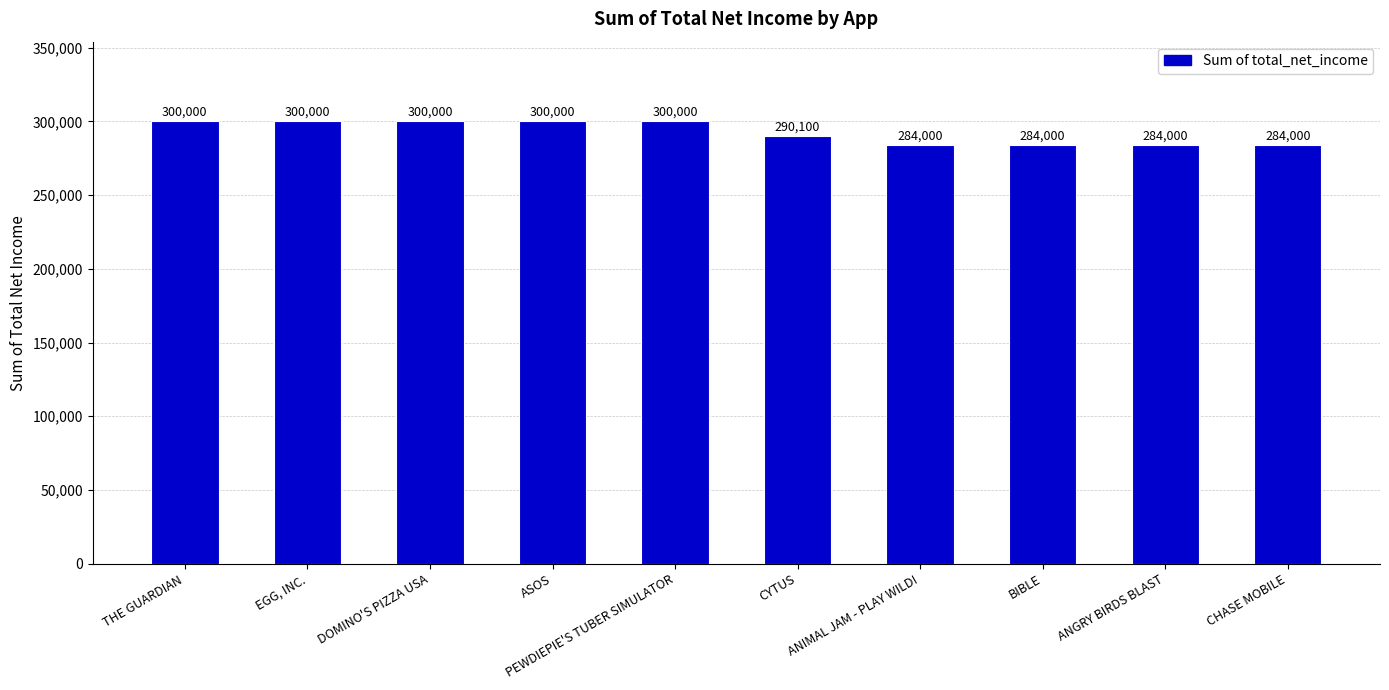

Reading left to right, extract all data points from this chart.

THE GUARDIAN=300000	EGG, INC.=300000	DOMINO'S PIZZA USA=300000	ASOS=300000	PEWDIEPIE'S TUBER SIMULATOR=300000	CYTUS=290100	ANIMAL JAM - PLAY WILD!=284000	BIBLE=284000	ANGRY BIRDS BLAST=284000	CHASE MOBILE=284000